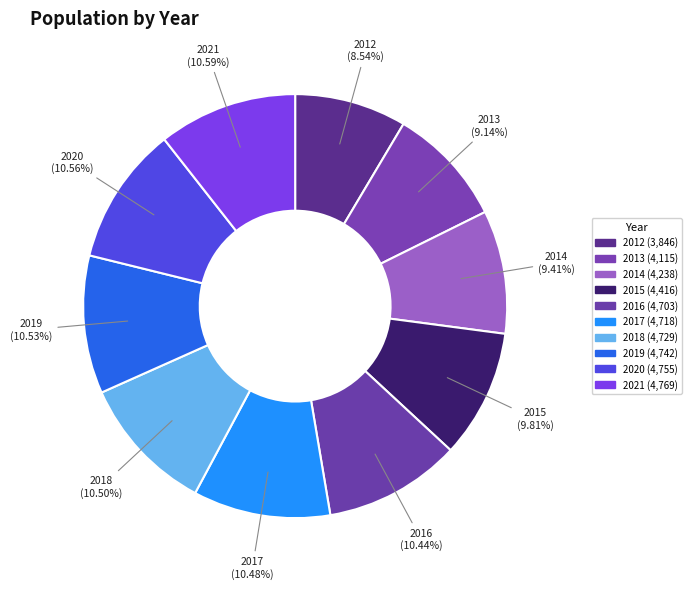

To the nearest percent, what portion does 2015 represent?

10%